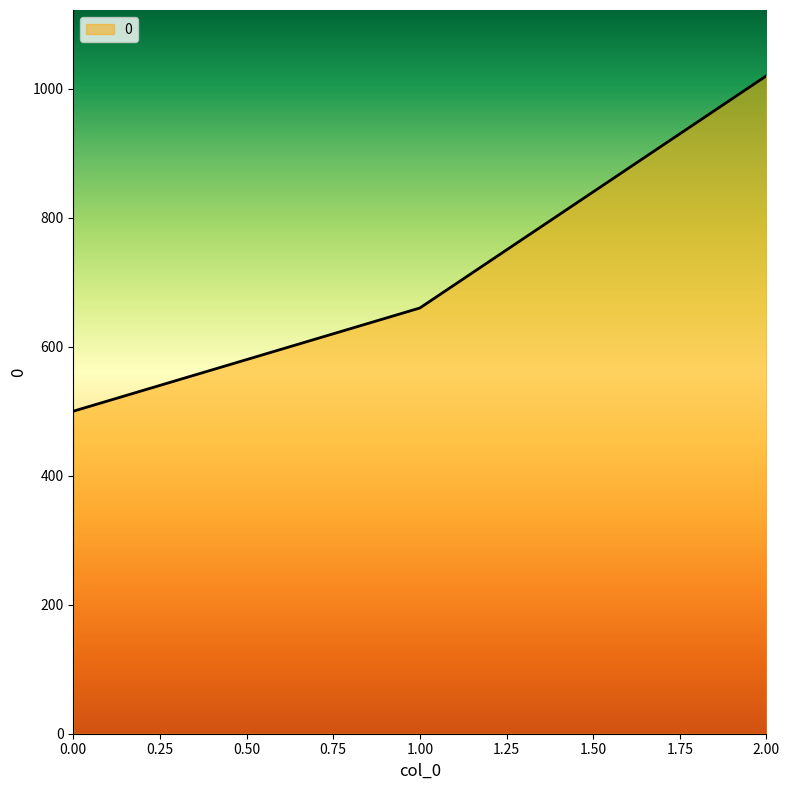

Approximately how many times larger is the value at 2.00 compared to 1.00?

1.5